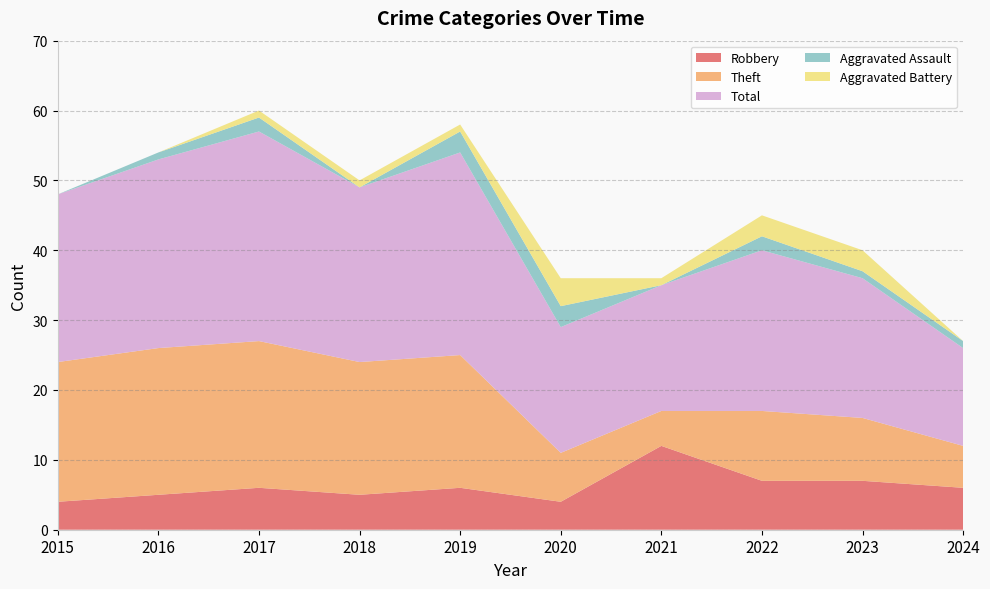

Reading left to right, extract all data points from this chart.

Robbery: 4	5	6	5	6	4	12	7	7	6
Theft: 20	21	21	19	19	7	5	10	9	6
Total: 24	27	30	25	29	18	18	23	20	14
Aggravated Assault: 0	1	2	0	3	3	0	2	1	1
Aggravated Battery: 0	0	1	1	1	4	1	3	3	0